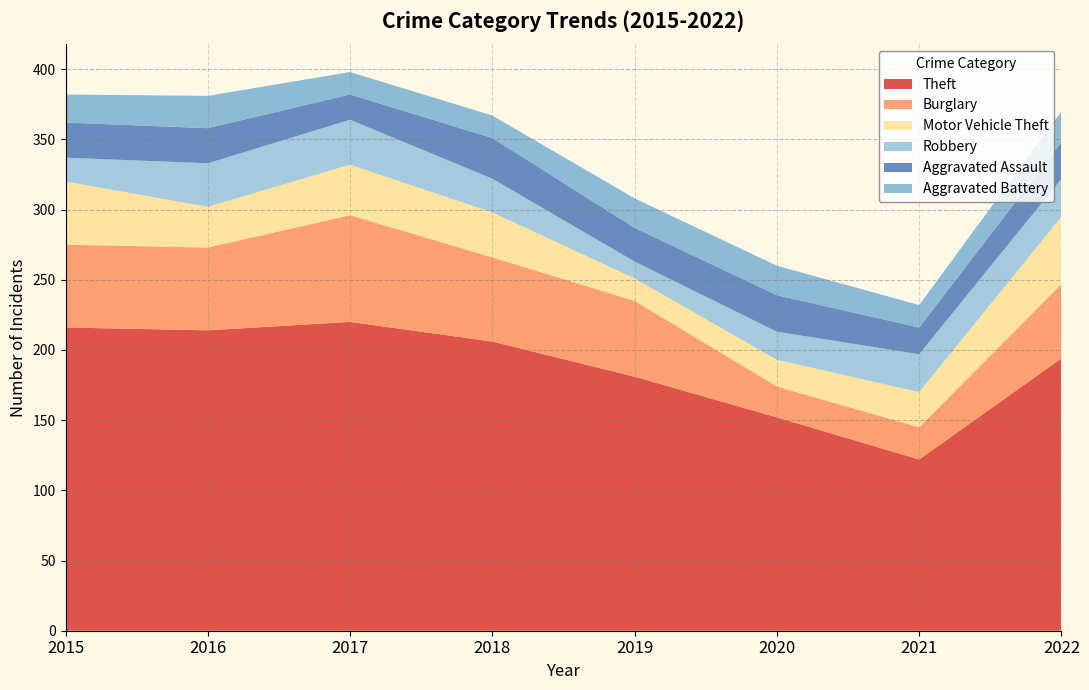

Reading left to right, what are all the values shown in this chart?

Theft: 216	214	220	206	181	152	122	194
Burglary: 59	59	76	60	54	22	23	53
Motor Vehicle Theft: 45	29	36	32	16	19	25	48
Robbery: 17	31	32	24	12	20	27	27
Aggravated Assault: 25	25	18	29	24	26	19	26
Aggravated Battery: 20	23	16	16	21	21	16	22